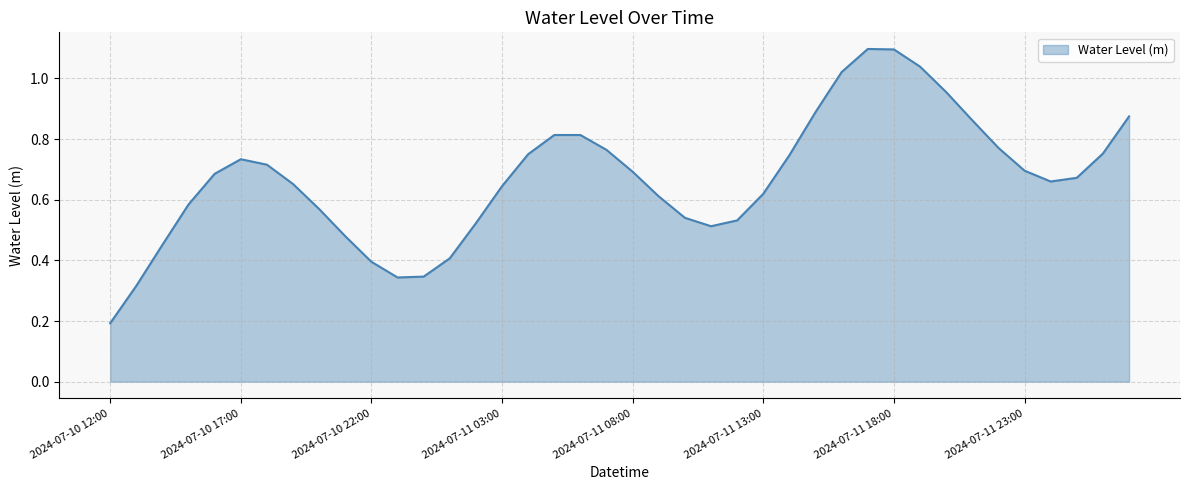

Which label corresponds to the largest value in the chart?

2024-07-11 17:00